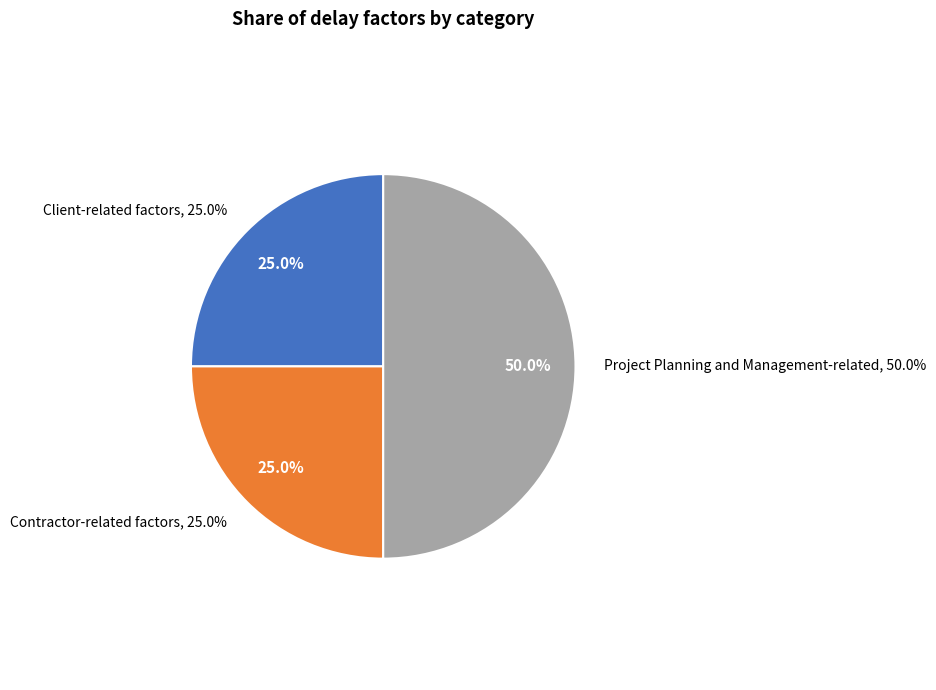

How many segments does this pie chart have?

3